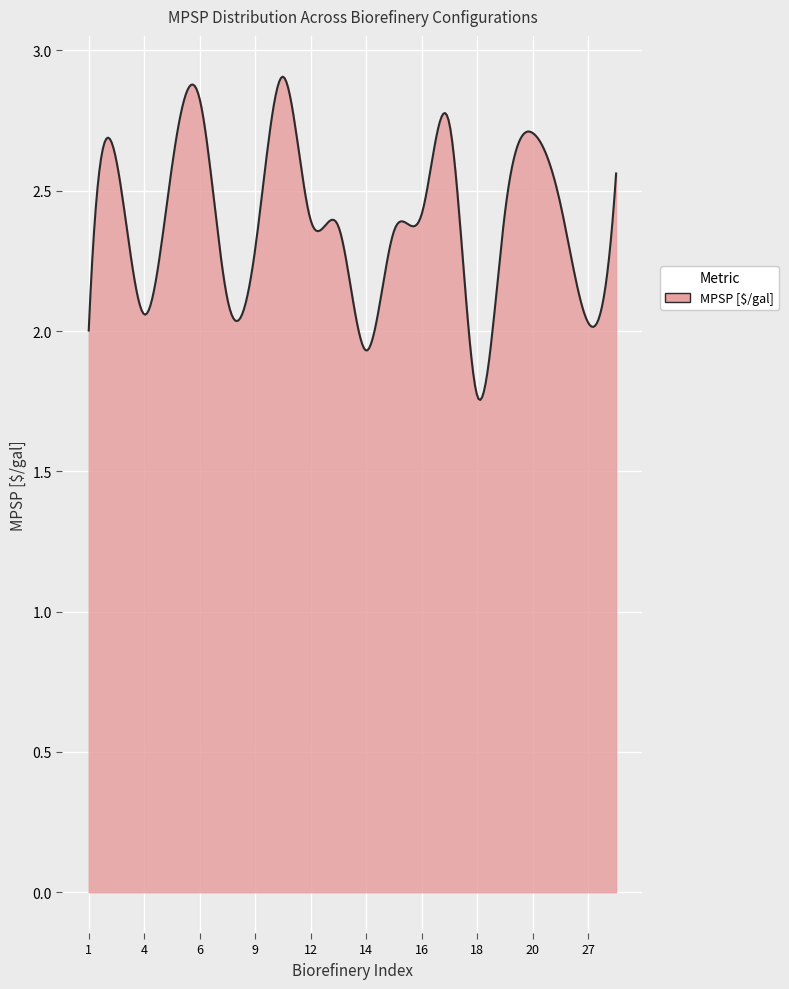

What is the difference between the maximum and minimum values?

1.2